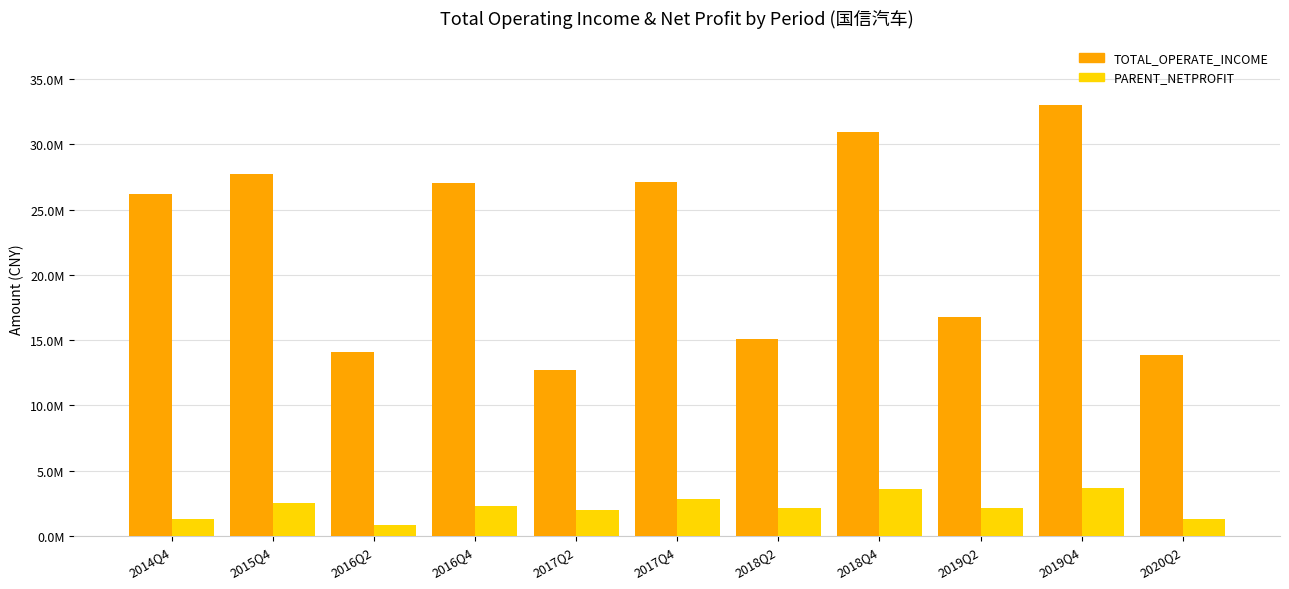

What are all the series names shown in the legend?

TOTAL_OPERATE_INCOME, PARENT_NETPROFIT